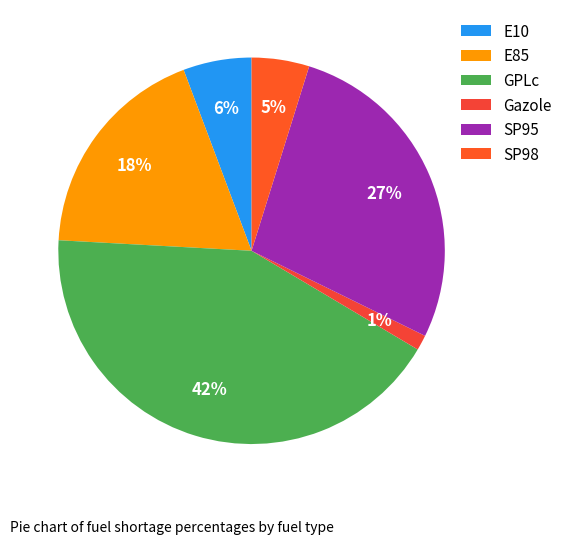

Rank the categories by value from highest to lowest.

GPLc, SP95, E85, E10, SP98, Gazole